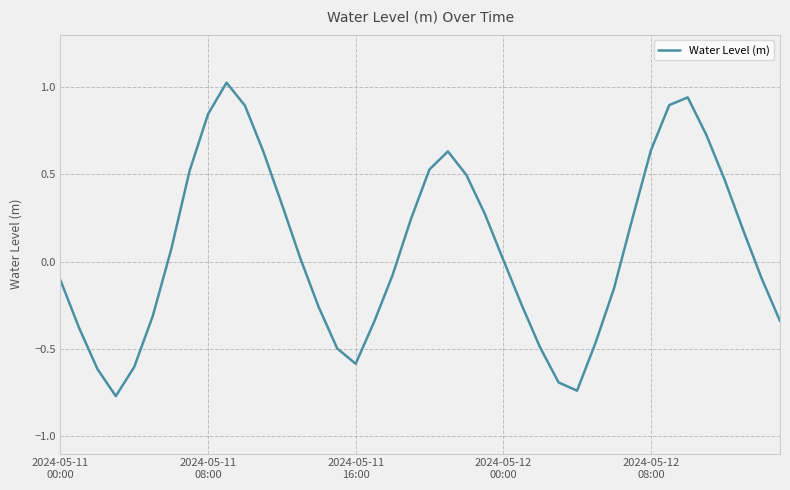

What is the difference between the maximum and minimum values?

1.8